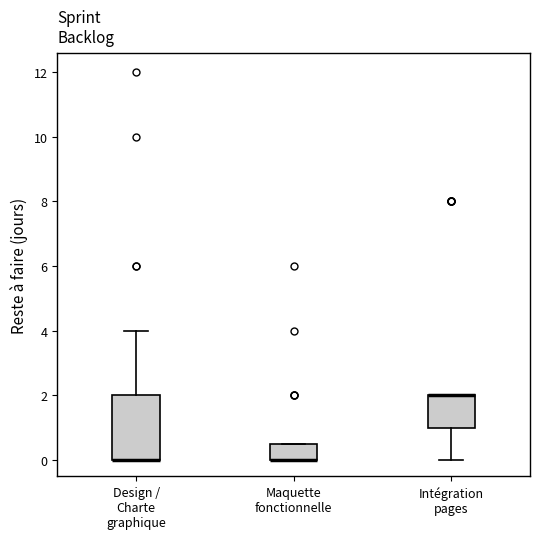

Reading left to right, read every box against the y-axis: the position of its median line, the range the box covers, and the ends of its whiskers. The values are not printed on the chart, so give them approximately, as read against the axis.

Design / Charte graphique: median 0.0 (drawn on the box's lower edge), box 0.0 to 2.0, whiskers 0.0 to 4.0
Maquette fonctionnelle: median 0.0 (drawn on the box's lower edge), box 0.0 to 0.6, whiskers 0.0 to 0.6
Intégration pages: median 2.0 (drawn on the box's upper edge), box 1.0 to 2.0, whiskers 0.0 to 2.0